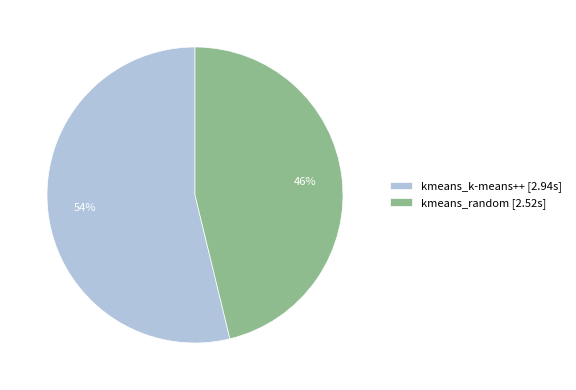

Is there a majority slice in this chart?

Yes